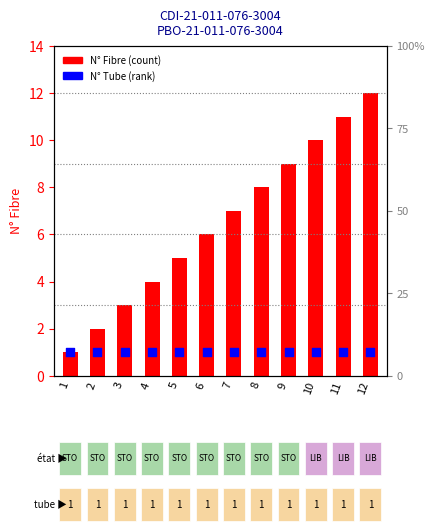

Which series reaches the minimum Y coordinate?

N° Fibre (count)